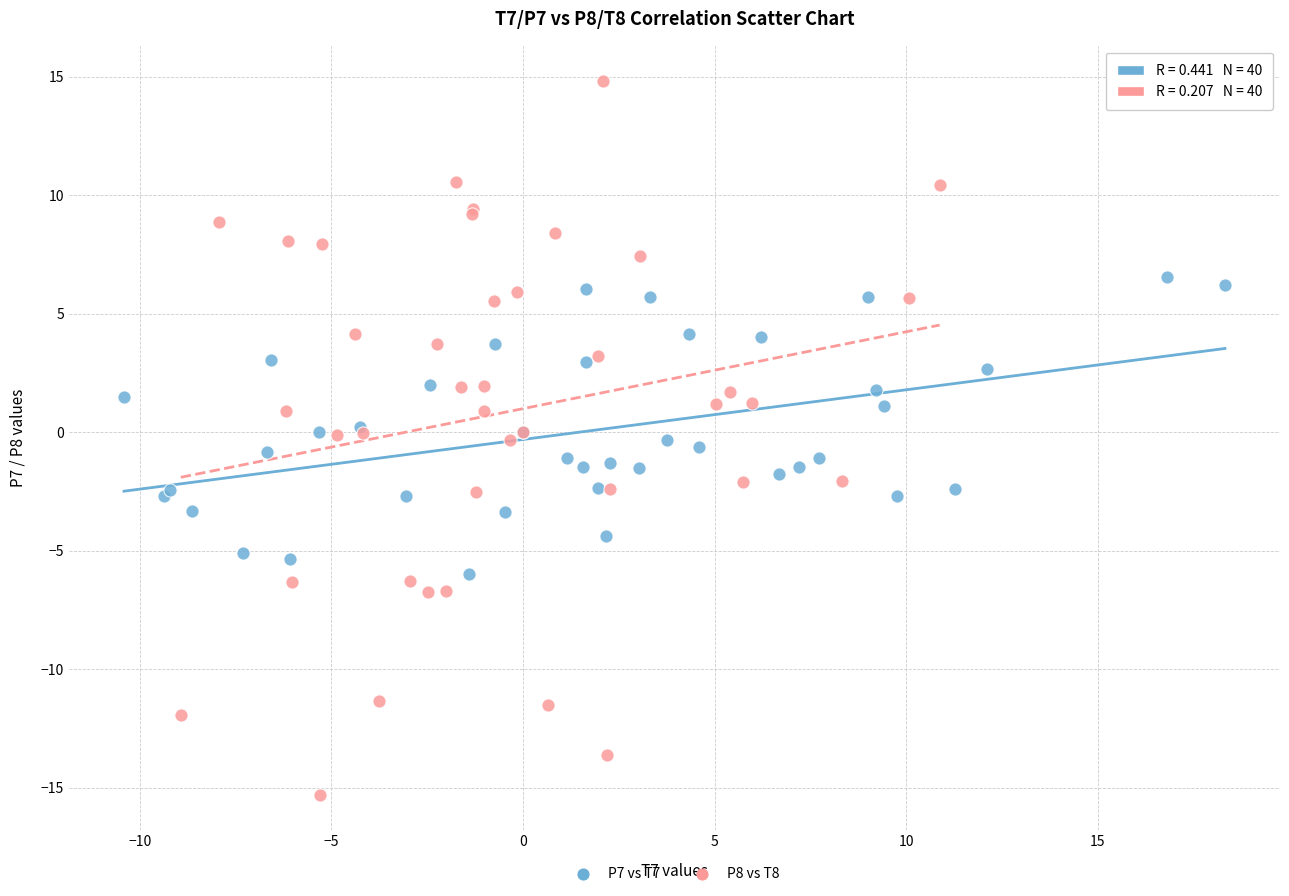

Which series contains the lowest Y value?

P8 vs T8